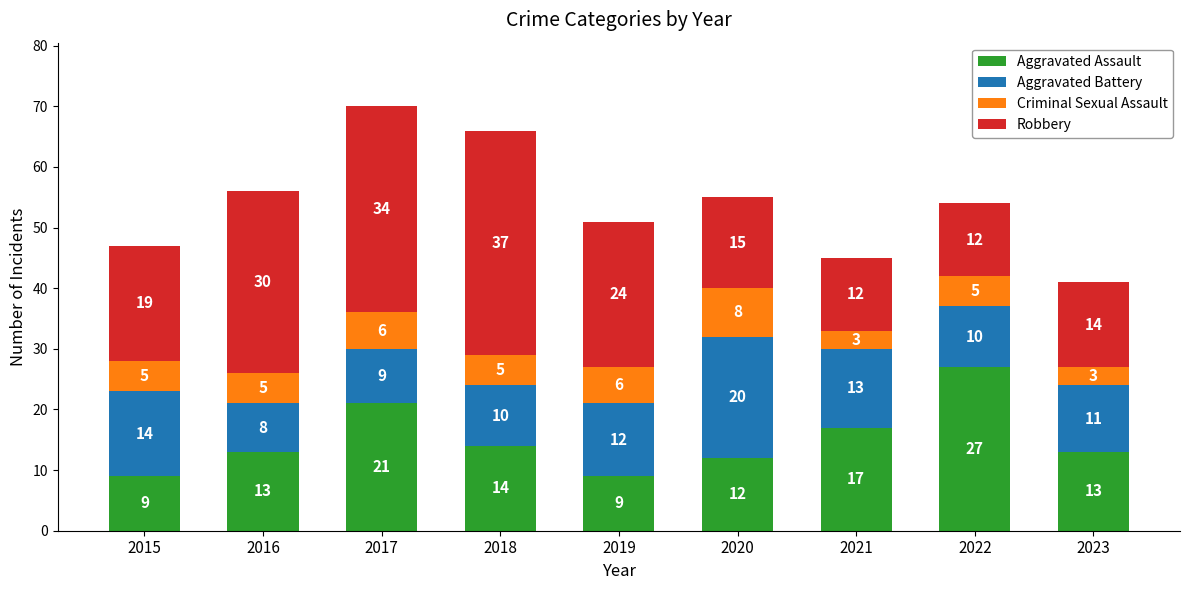

What is the total value across all series at 2022?

54